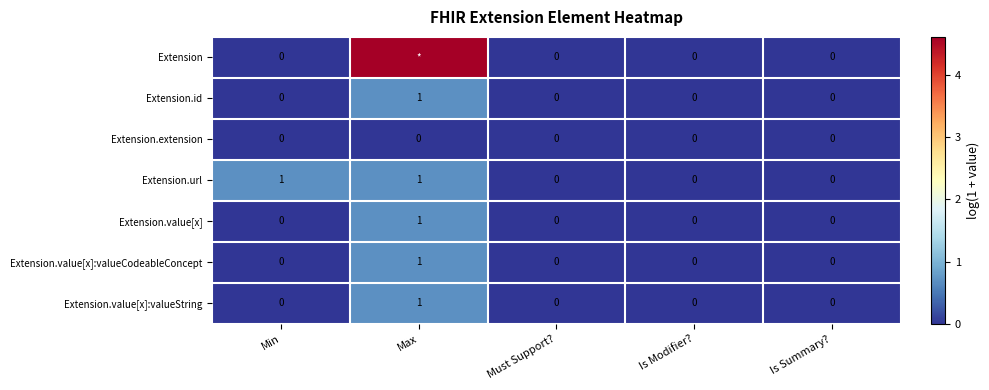

What is the total value across all series at Max?

8.1